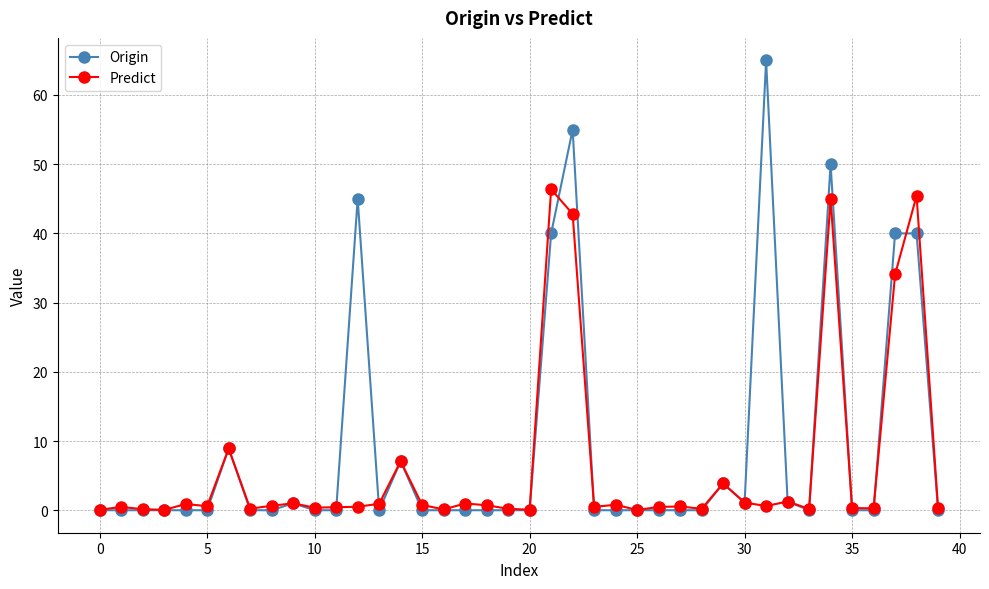

Rank the series by their maximum value, from lowest to highest.

Predict, Origin